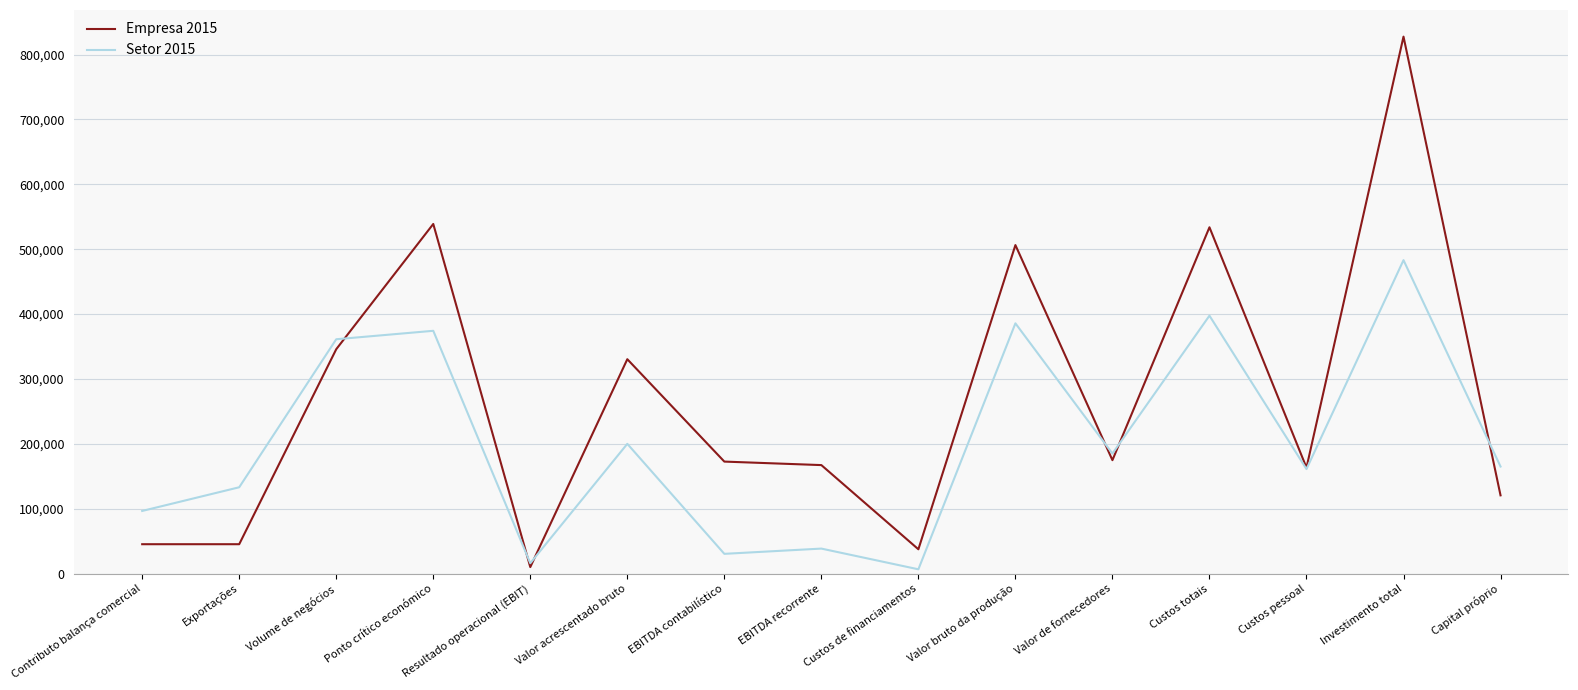

At which category is the sum across all series the highest?

Investimento total